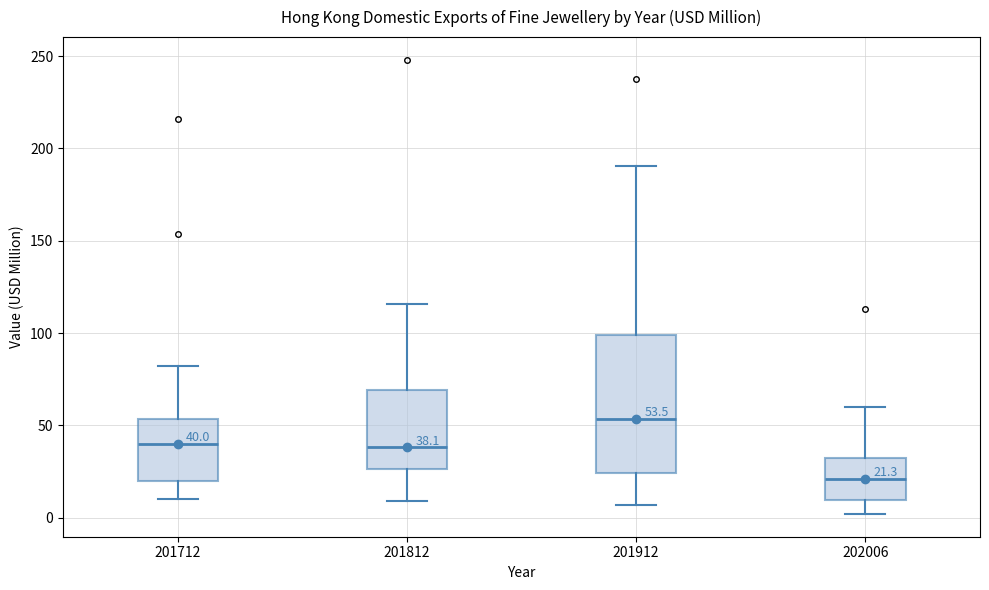

Comparing the boxes themselves (not the whiskers), which one is the tallest?

201912